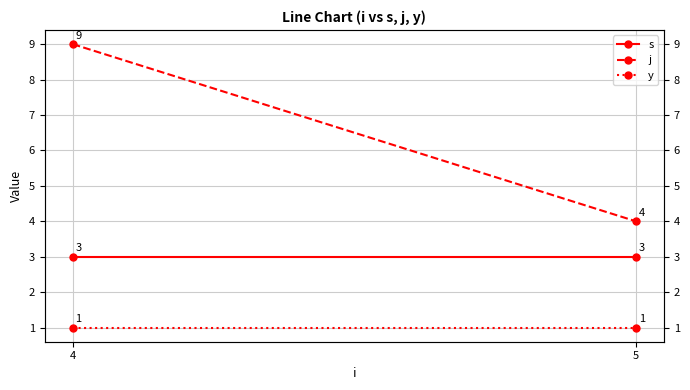

At how many categories does at least one series exceed 6?

1